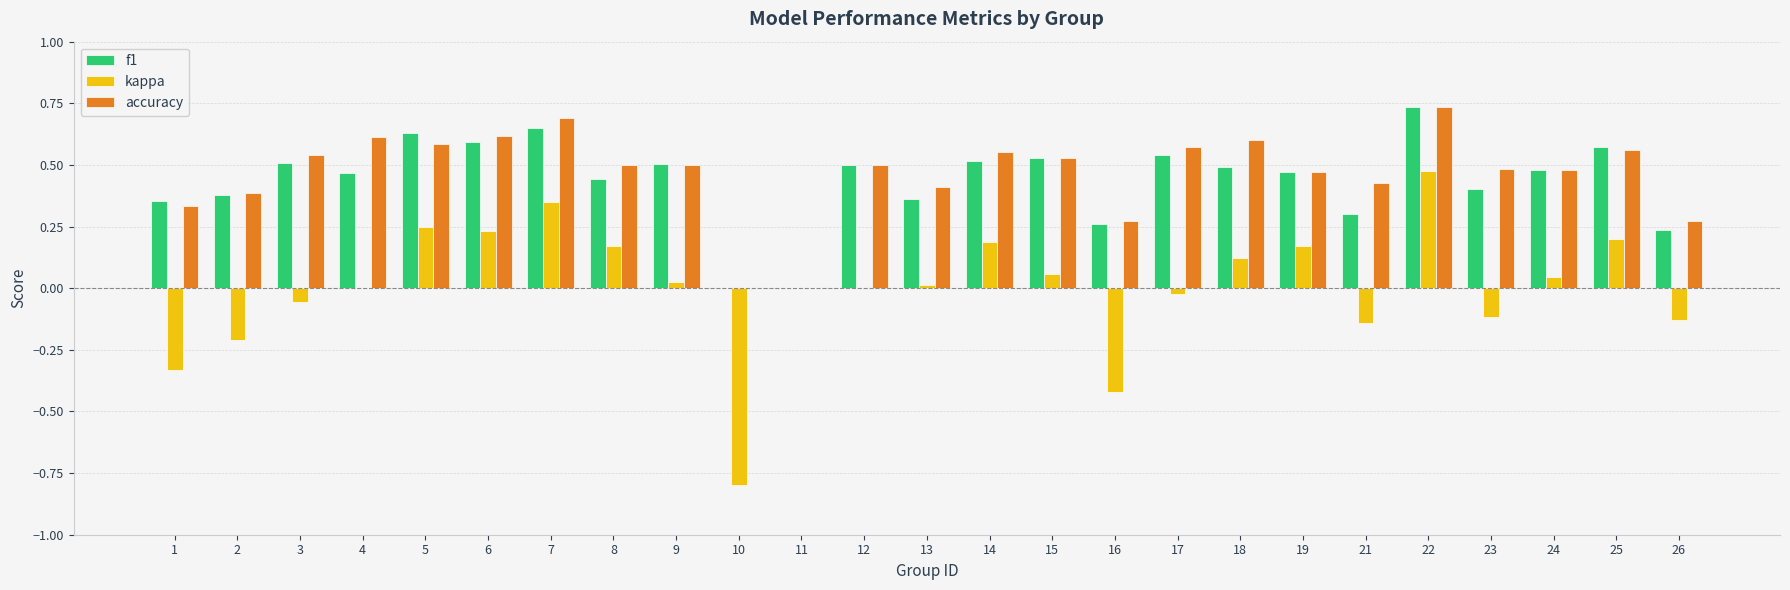

How many groups of bars are there?

25